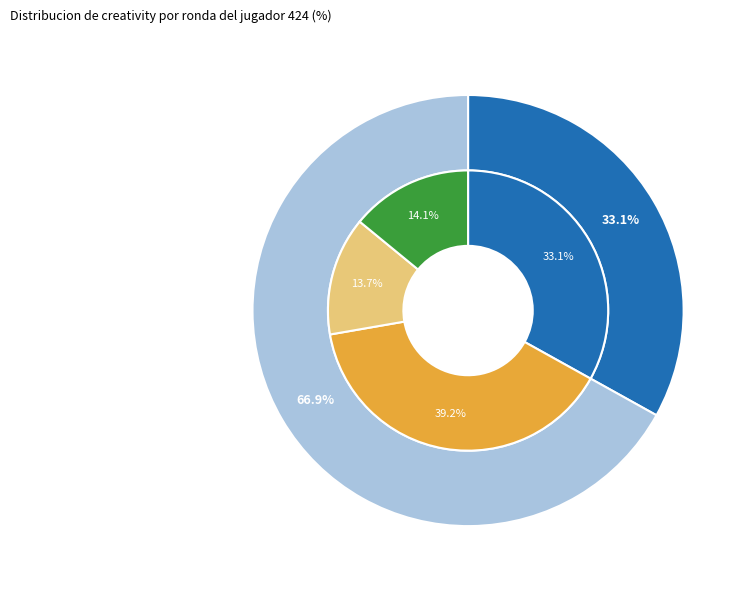

To the nearest percent, what is the combined percentage of Round 2 (assists=0) and Round 1 (assists=1)?

72%